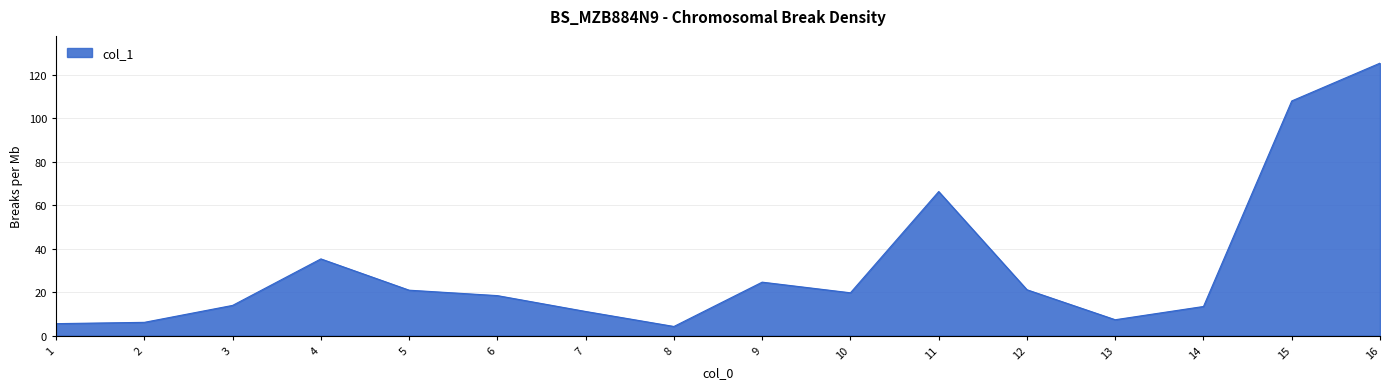

The value at 2 is 6.1. True or false?

True